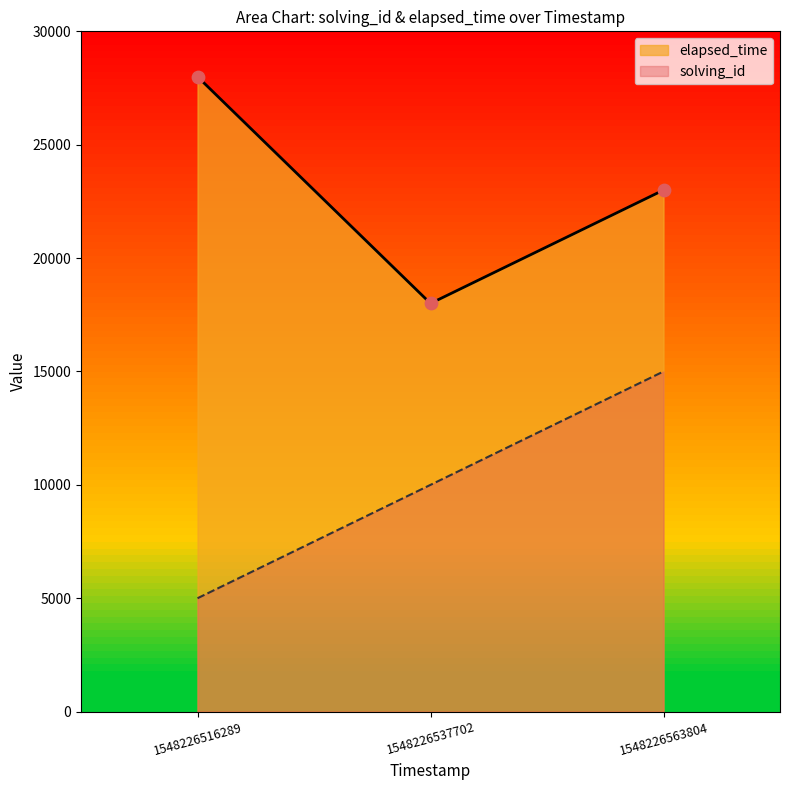

Which series contains the highest Y value?

elapsed_time